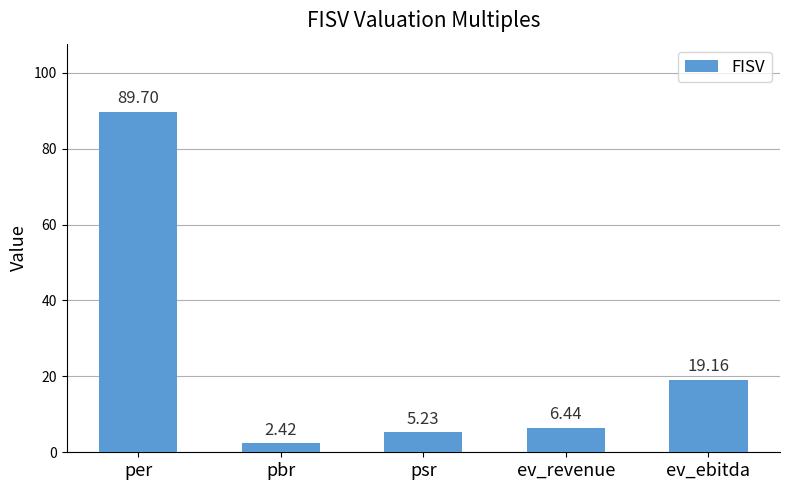

What is the difference between the maximum and minimum values?

87.3